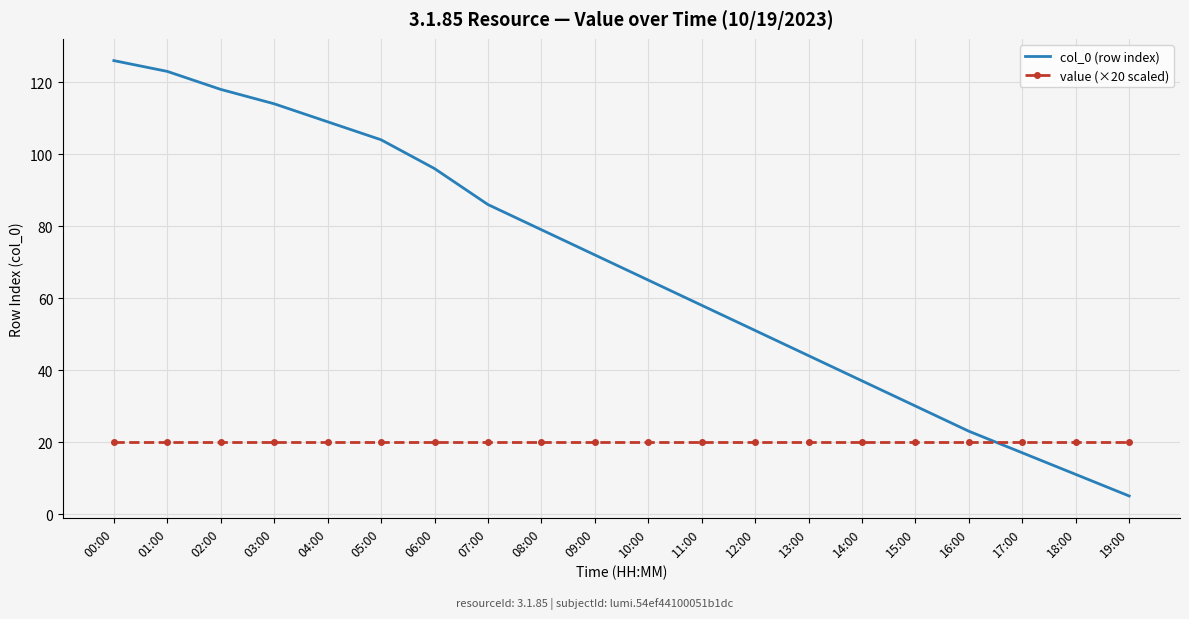

After their last crossing, which series has the higher values: value (×20 scaled) or col_0 (row index)?

value (×20 scaled)